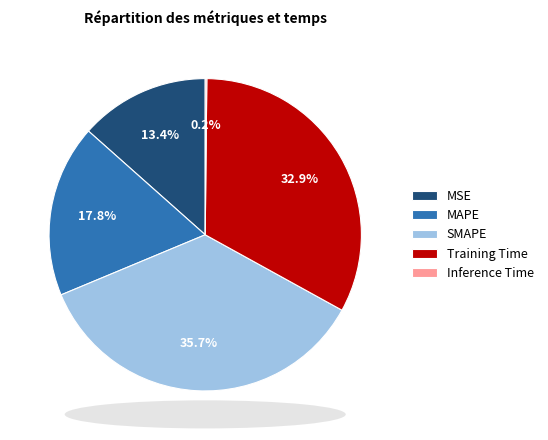

What portion of the pie excludes Training Time?

67.1%